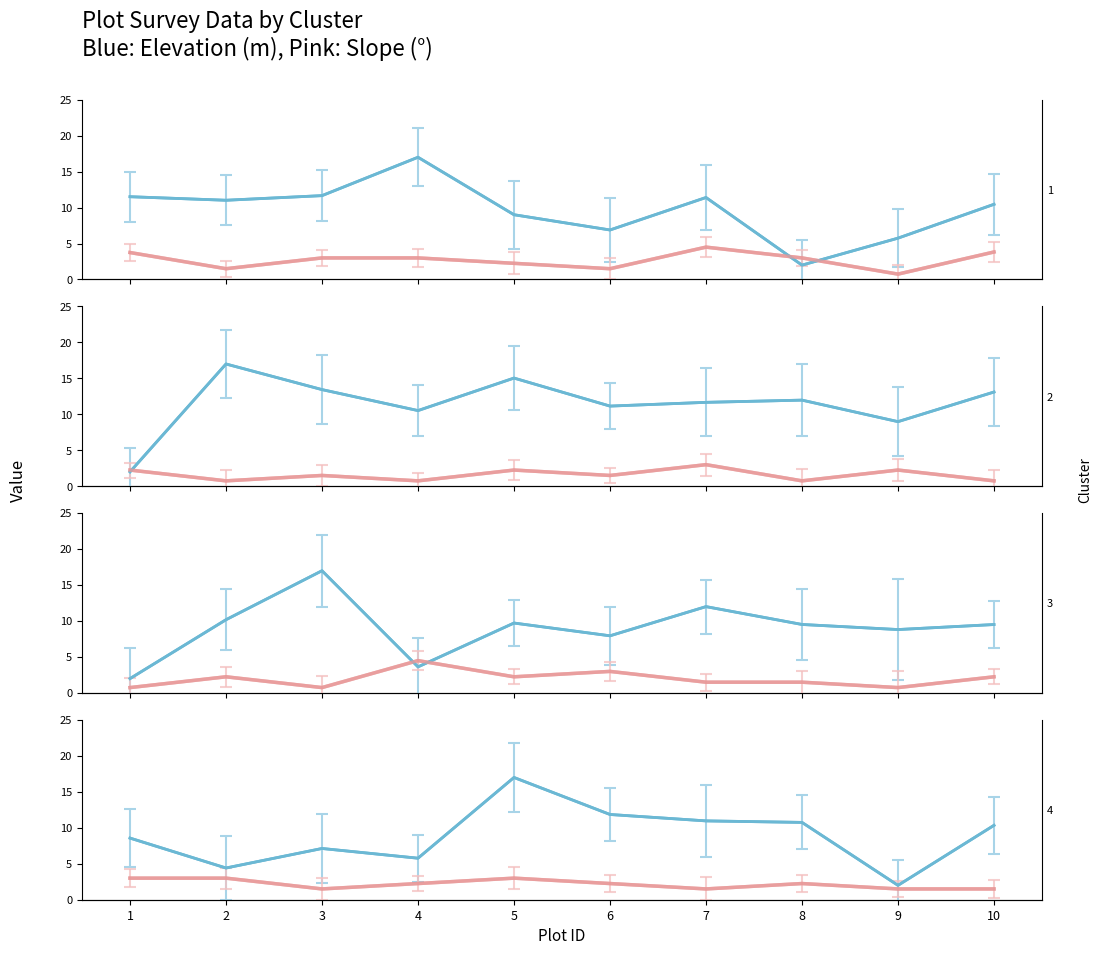

Which series changed the most between 6 and 9?

Cluster 4 Elevation